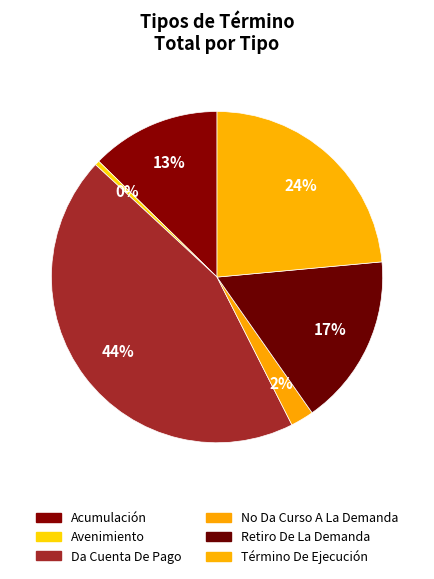

Which category has the biggest portion of the pie?

Da Cuenta De Pago